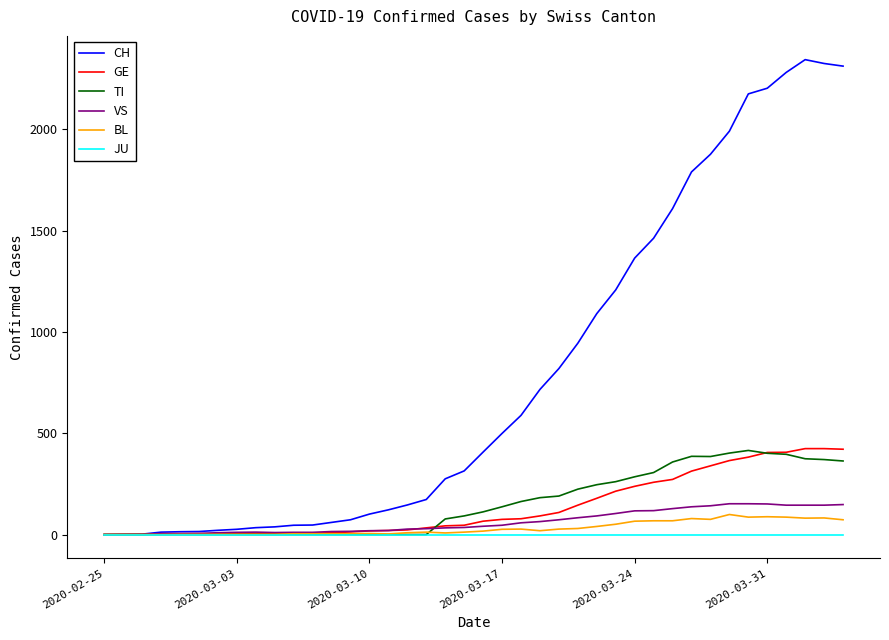

How many lines are shown in the chart?

6